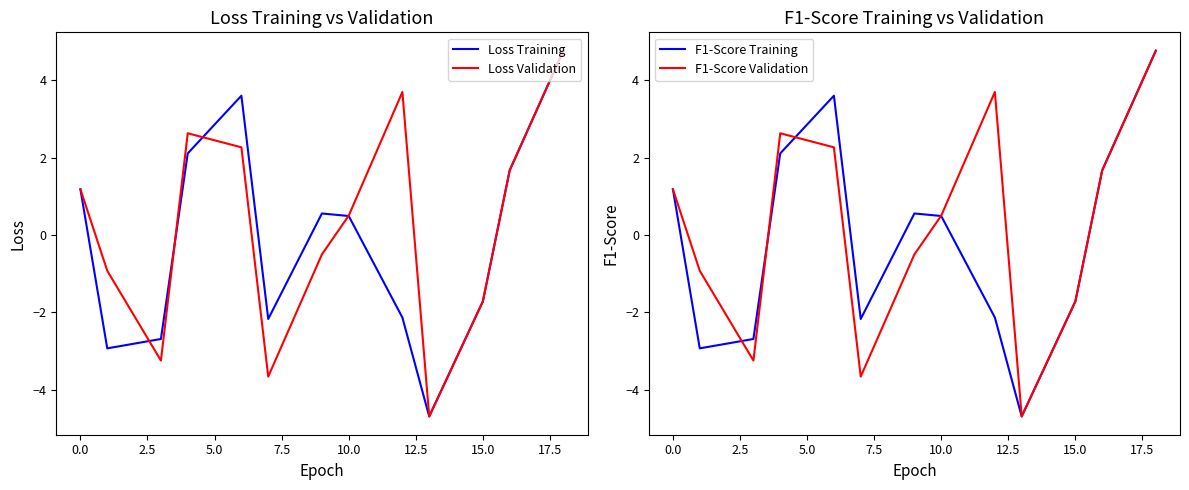

Does the chart display data point markers on the line(s)?

No